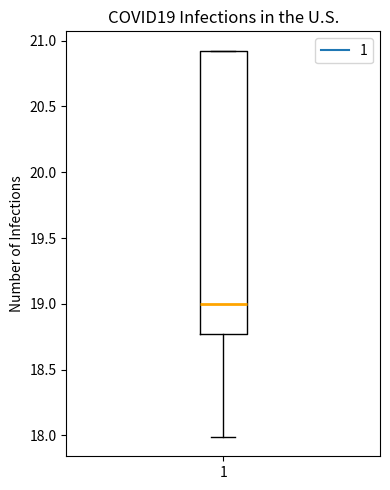

Where is the upper edge of the box at x = 1 on the y-axis? The values are not printed on the chart, so give them approximately, as read against the axis.

20.90